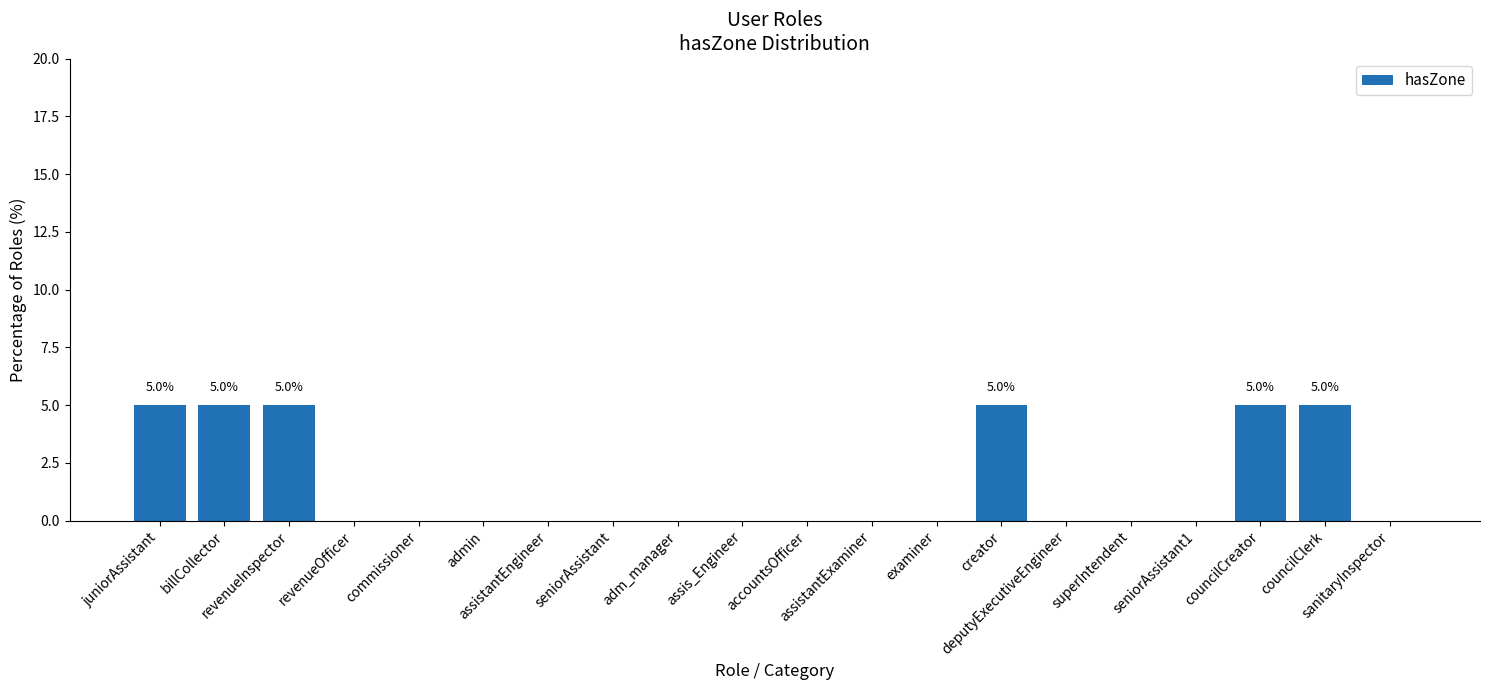

What is the maximum value shown in the chart?

5